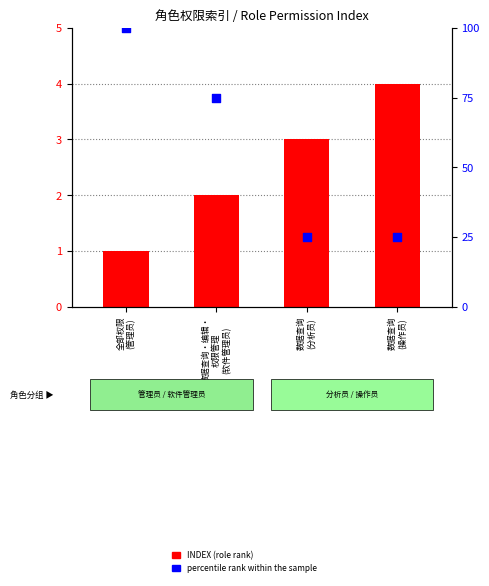

At how many categories does at least one series exceed 98?

1